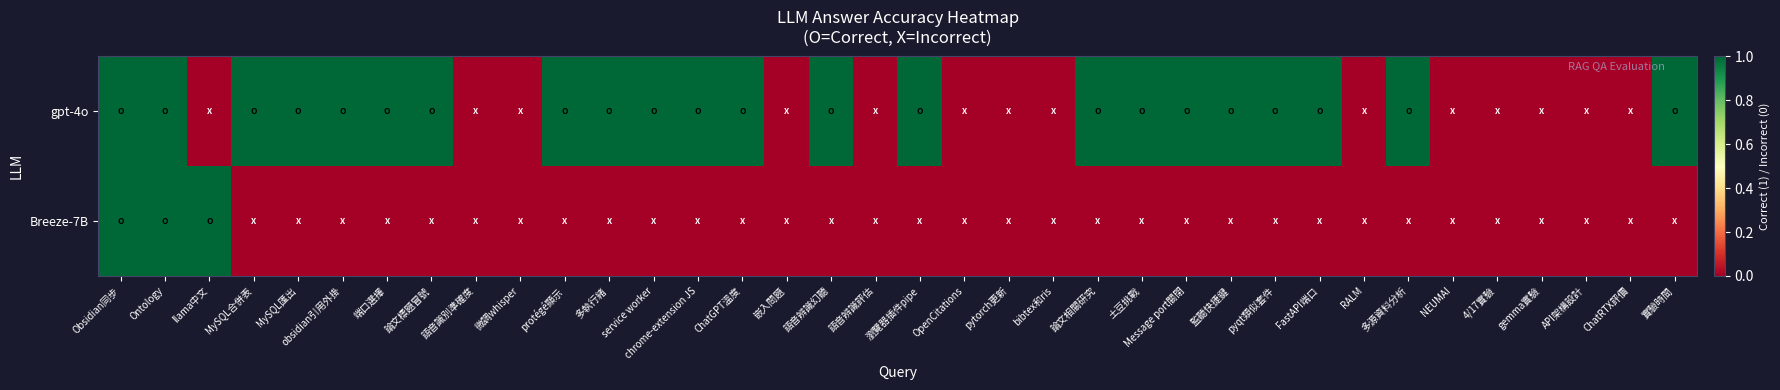

Which series has the largest range (max minus min)?

gpt-4o